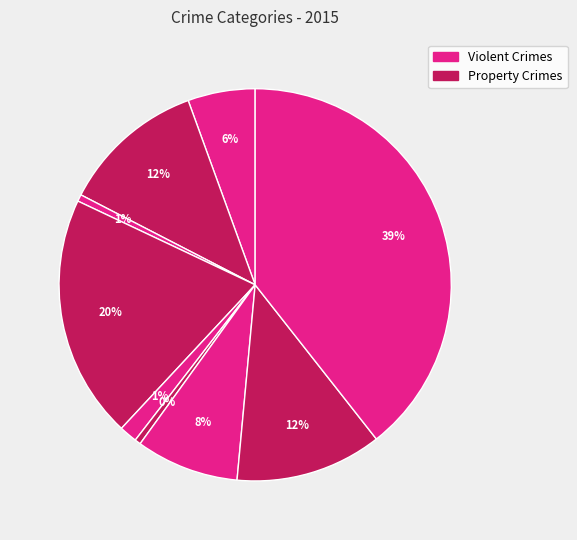

Count the number of slices in the pie.

9